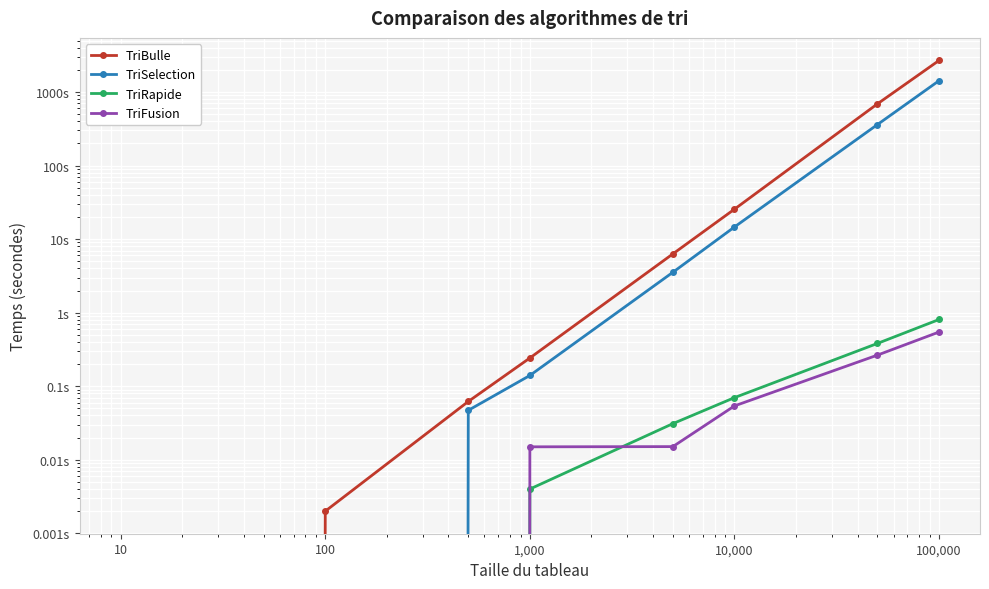

Between 10 and 100, which series saw the biggest shift?

TriBulle